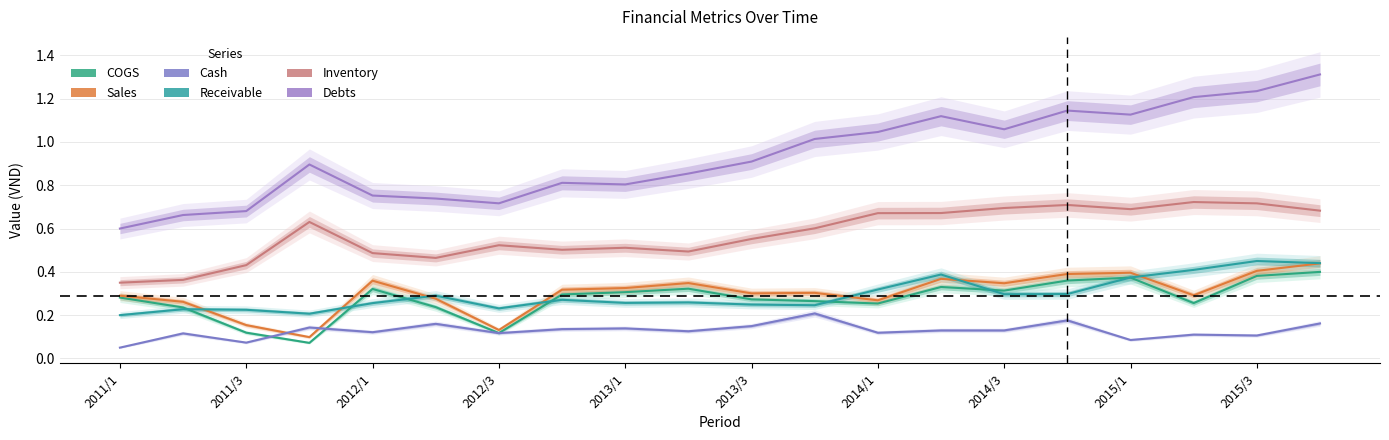

Reading left to right, list all the values displayed in this chart.

COGS: 0.3	0.2	0.1	0.1	0.3	0.2	0.1	0.3	0.3	0.3	0.3	0.3	0.3	0.3	0.3	0.4	0.4	0.3	0.4	0.4
Sales: 0.3	0.3	0.2	0.1	0.4	0.3	0.1	0.3	0.3	0.3	0.3	0.3	0.3	0.4	0.3	0.4	0.4	0.3	0.4	0.4
Cash: 0.1	0.1	0.1	0.1	0.1	0.2	0.1	0.1	0.1	0.1	0.1	0.2	0.1	0.1	0.1	0.2	0.1	0.1	0.1	0.2
Receivable: 0.2	0.2	0.2	0.2	0.3	0.3	0.2	0.3	0.3	0.3	0.2	0.2	0.3	0.4	0.3	0.3	0.4	0.4	0.5	0.4
Inventory: 0.3	0.4	0.4	0.6	0.5	0.5	0.5	0.5	0.5	0.5	0.6	0.6	0.7	0.7	0.7	0.7	0.7	0.7	0.7	0.7
Debts: 0.6	0.7	0.7	0.9	0.8	0.7	0.7	0.8	0.8	0.9	0.9	1.0	1.0	1.1	1.1	1.1	1.1	1.2	1.2	1.3